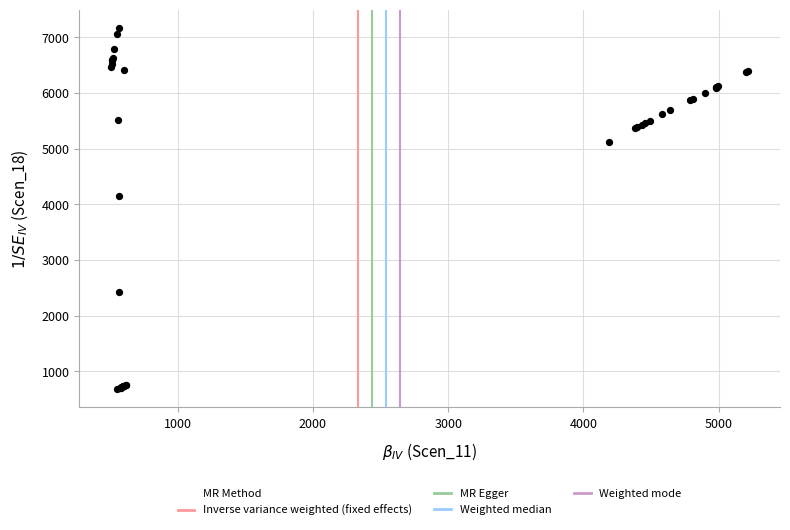

What Y value in the scatter plot is closest to 3925?

4141.0